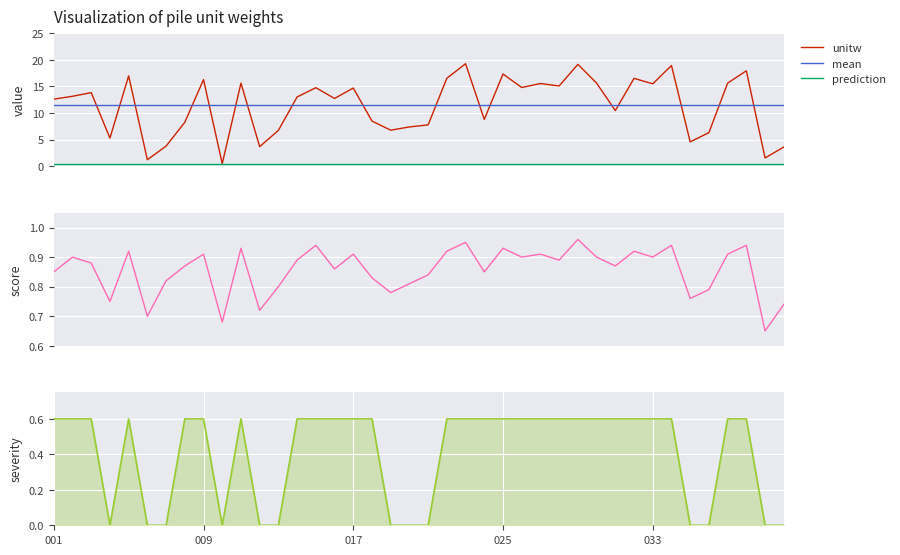

The severity series shows 0.3 at 38. True or false?

False